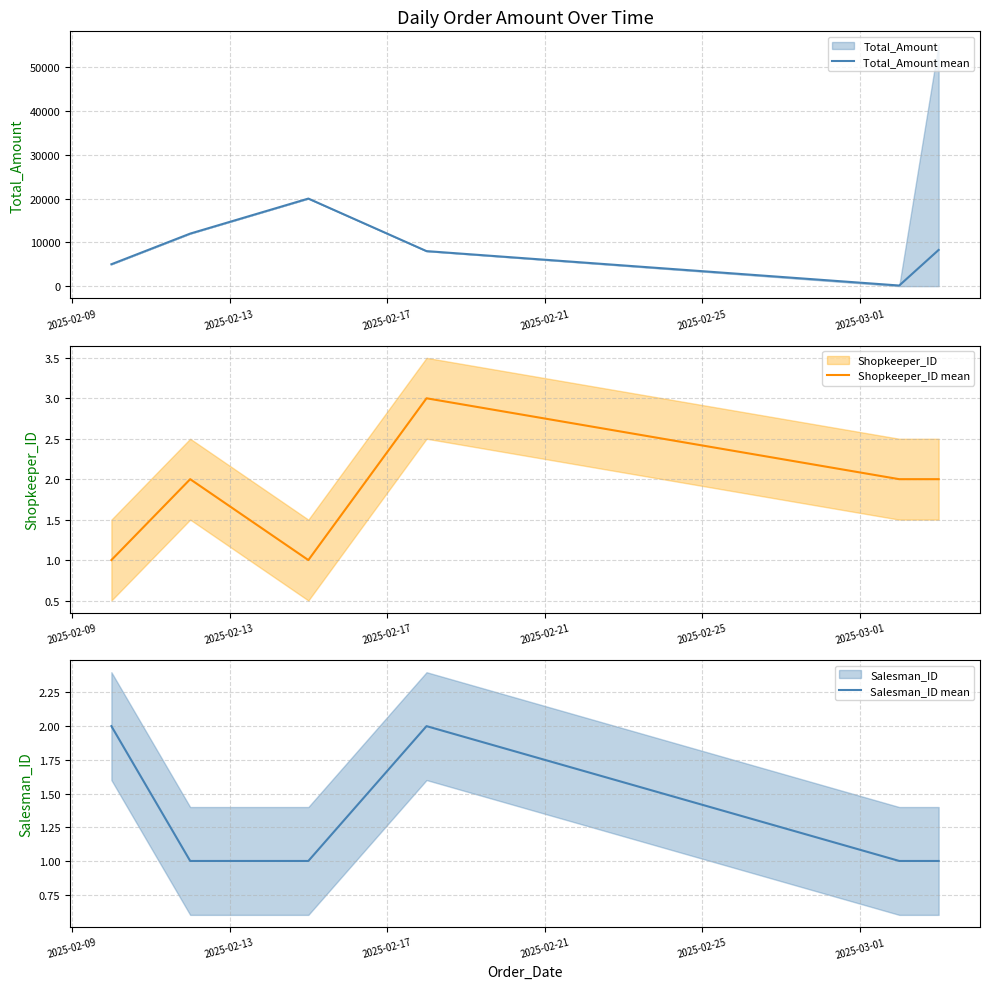

What is the maximum value for Shopkeeper_ID mean?

3